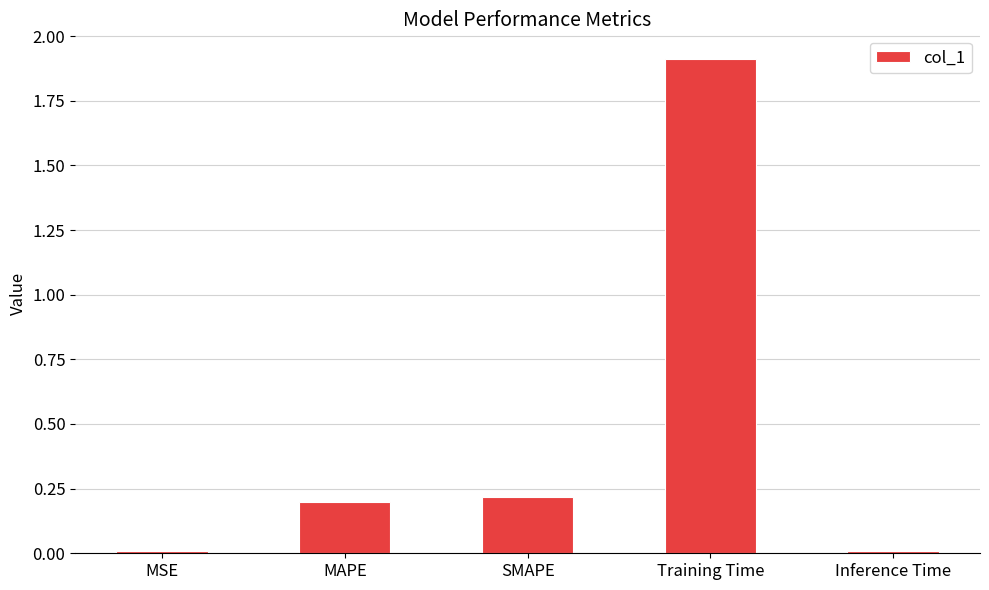

What is the average value?

0.5